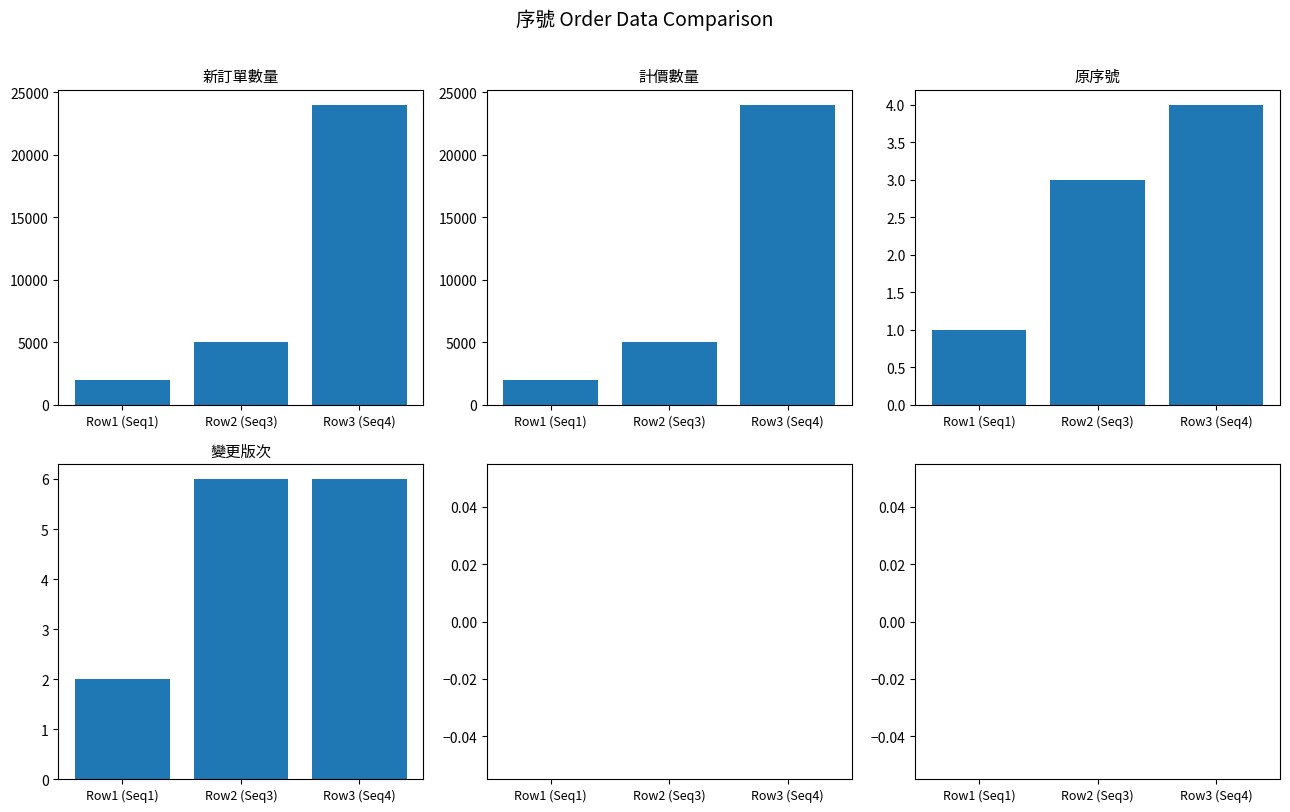

Are the bars horizontal?

No